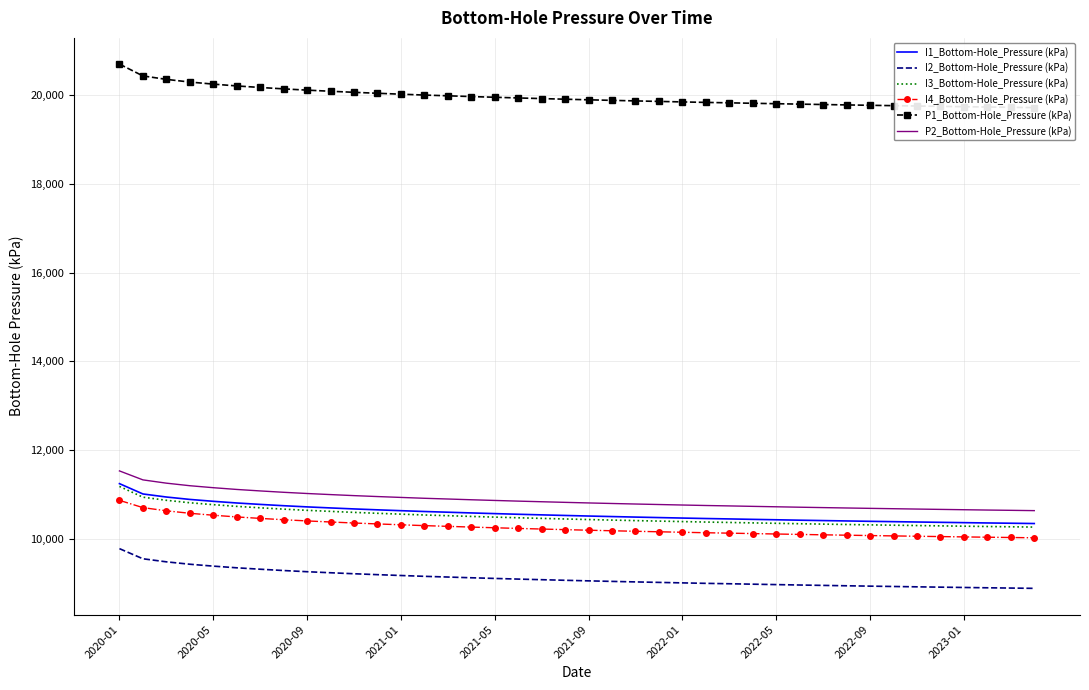

What are all the series names shown in the legend?

I1_Bottom-Hole_Pressure (kPa), I2_Bottom-Hole_Pressure (kPa), I3_Bottom-Hole_Pressure (kPa), I4_Bottom-Hole_Pressure (kPa), P1_Bottom-Hole_Pressure (kPa), P2_Bottom-Hole_Pressure (kPa)